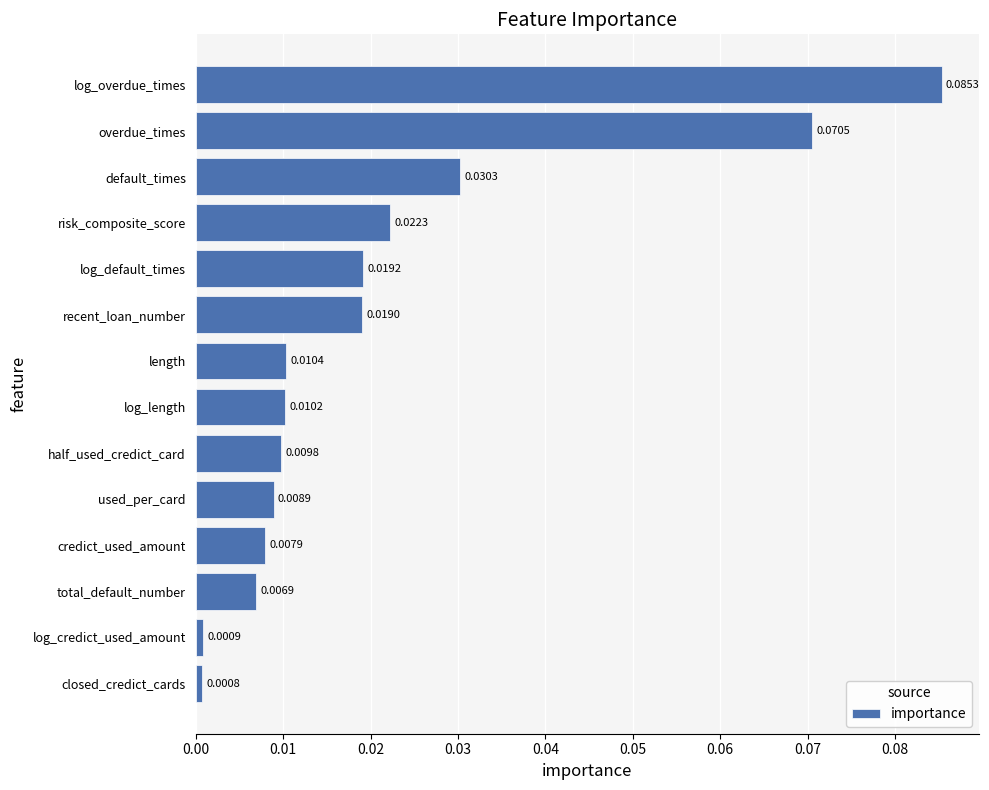

At which category does the chart reach its peak across all series?

log_overdue_times